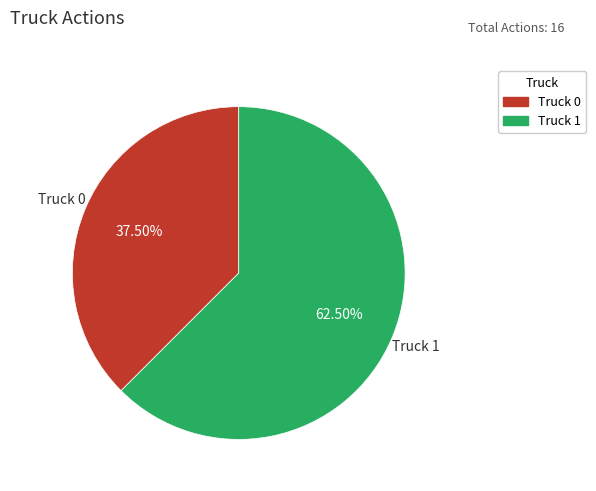

Combined, do Truck 1 and Truck 0 account for over 50%?

Yes